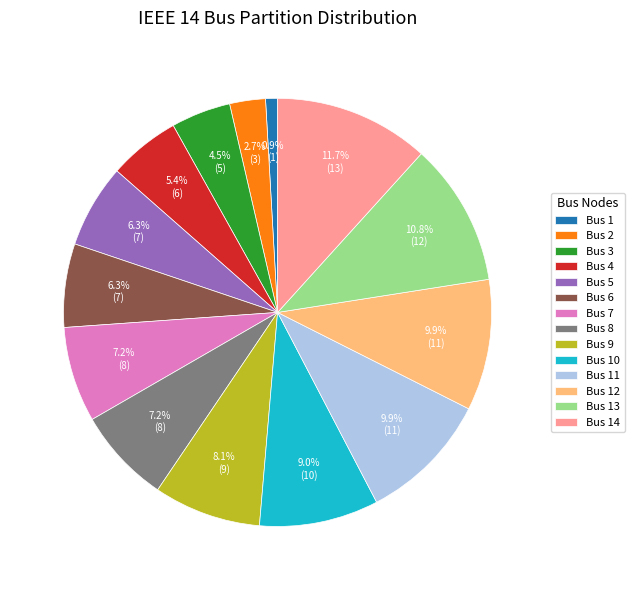

To the nearest percent, what is the difference between the Bus 6 and Bus 8 slice percentages?

1%